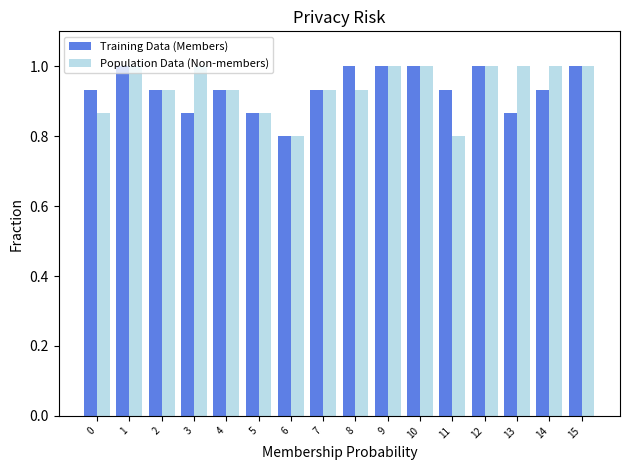

How many groups of bars are there?

16